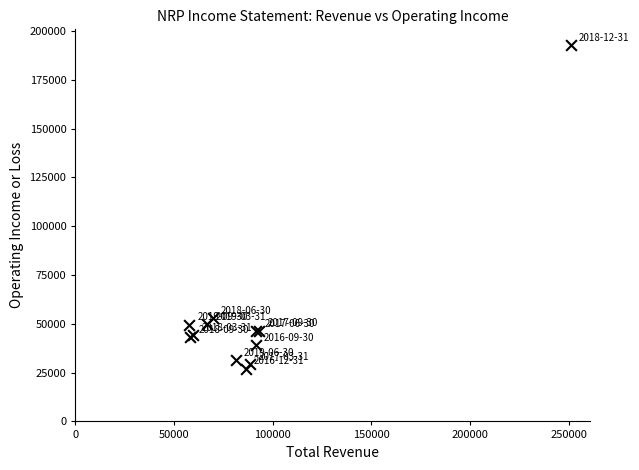

What Y value in the scatter plot is closest to 109850?

52900